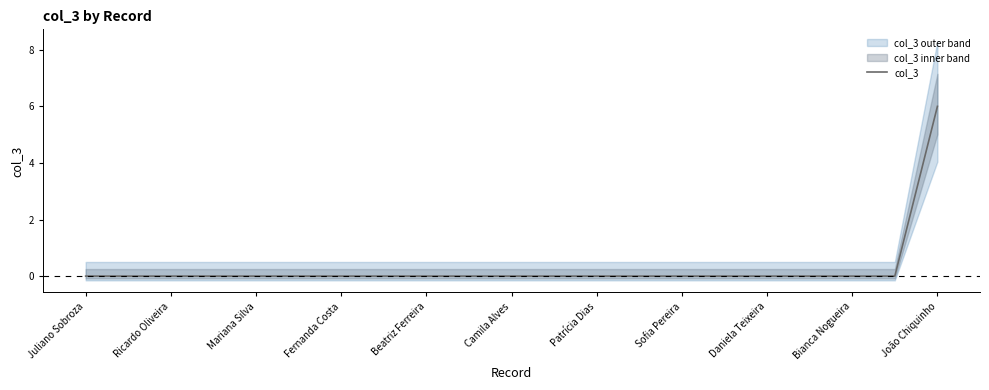

What is the greatest value displayed?

6